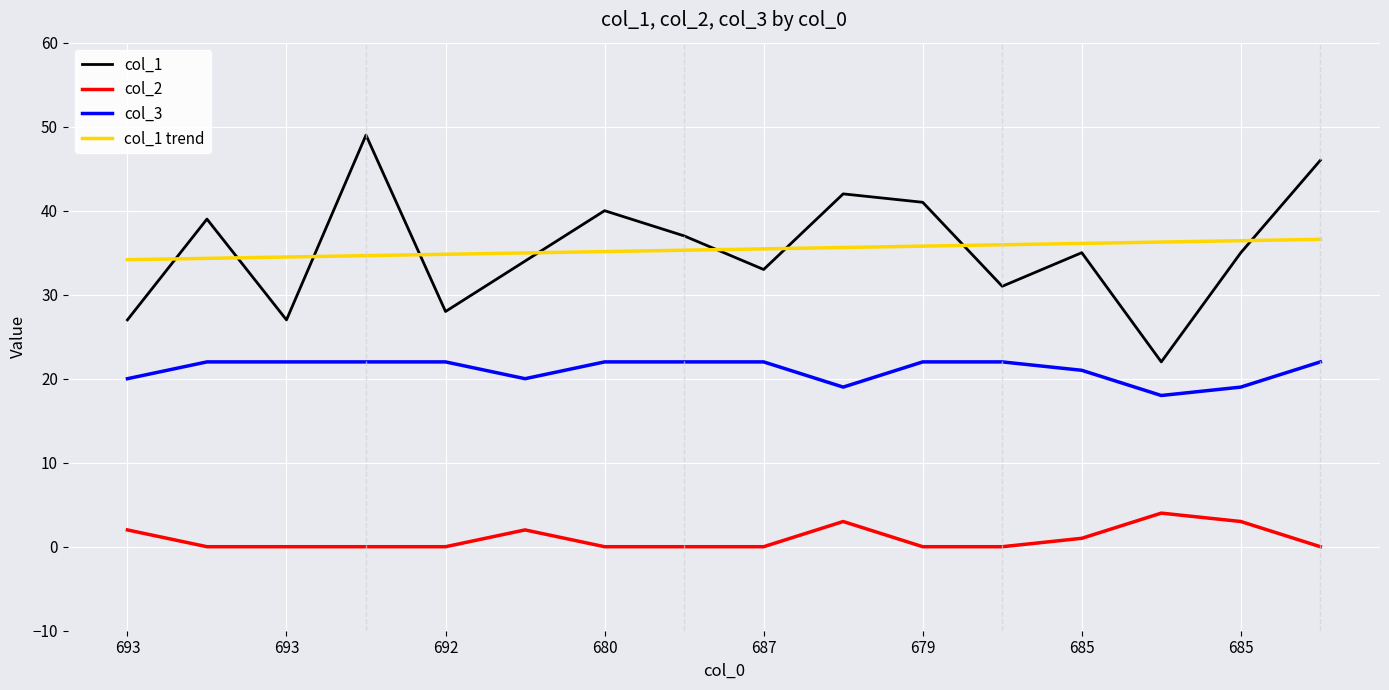

Which series has the largest range (max minus min)?

col_1